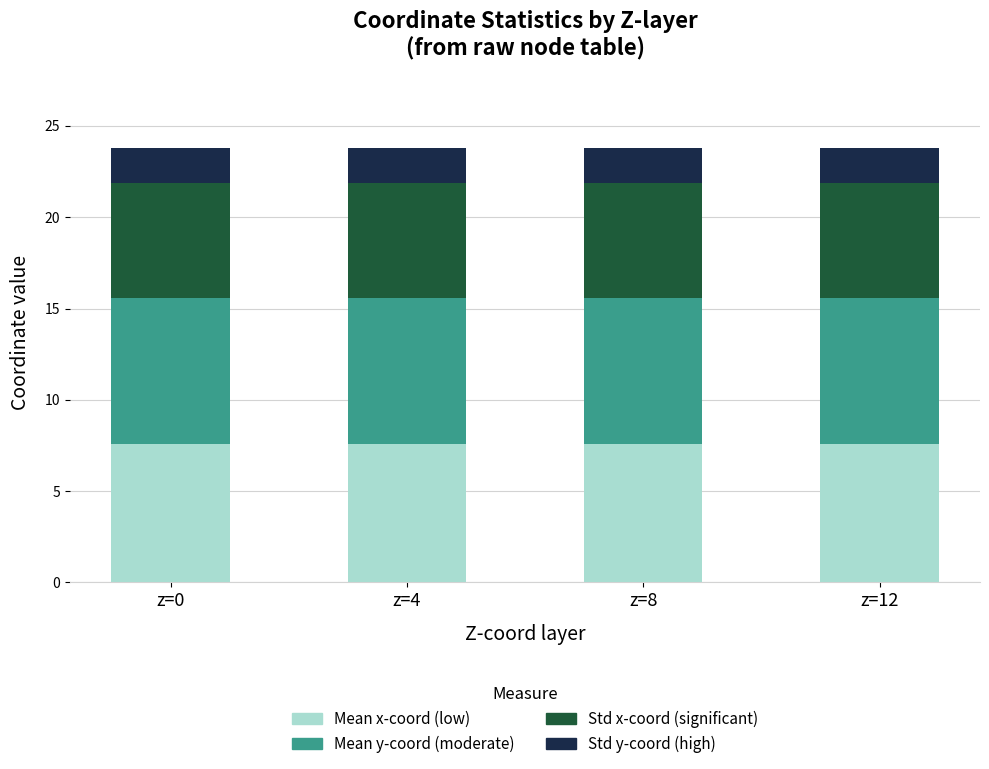

What is the maximum value for Mean x-coord (low)?

7.6